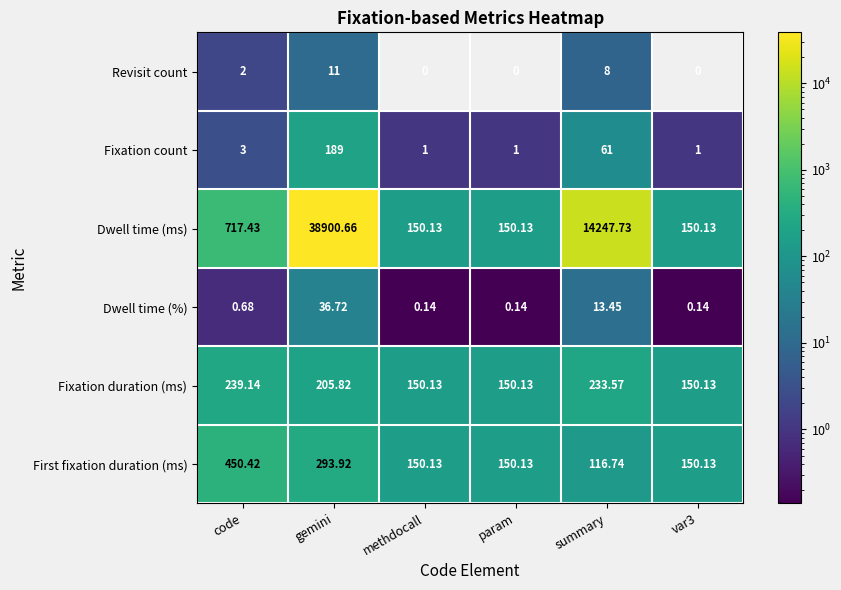

True or false: Revisit count has a value of 2.6 at code.

False